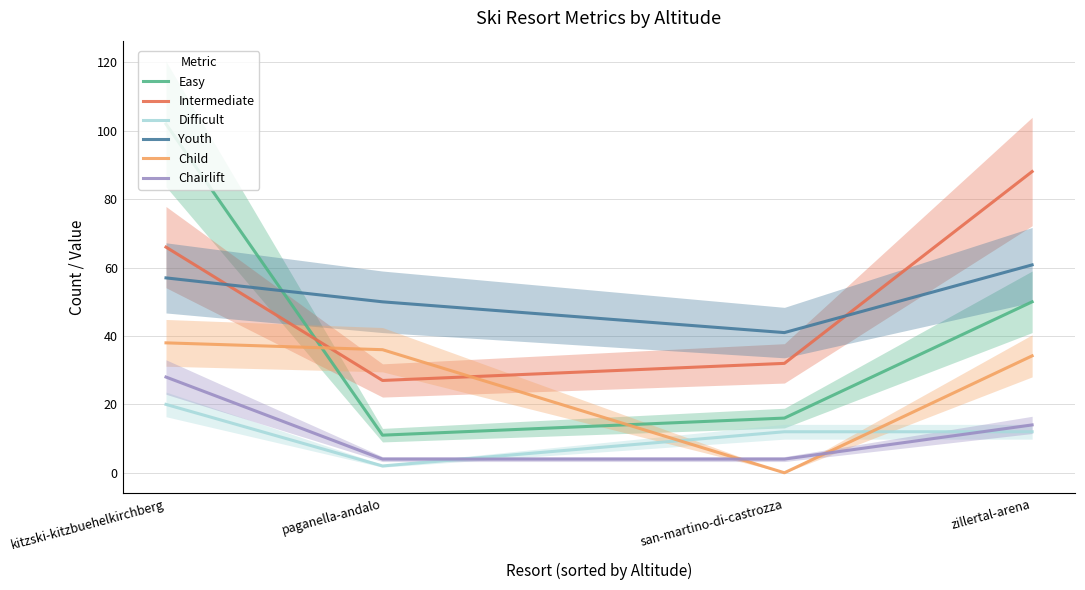

What is the label of the 3rd point from the left?

san-martino-di-castrozza